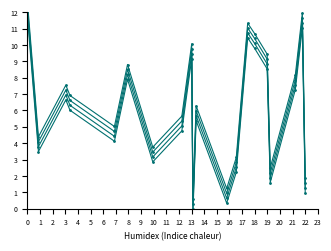

How many lines are shown in the chart?

4